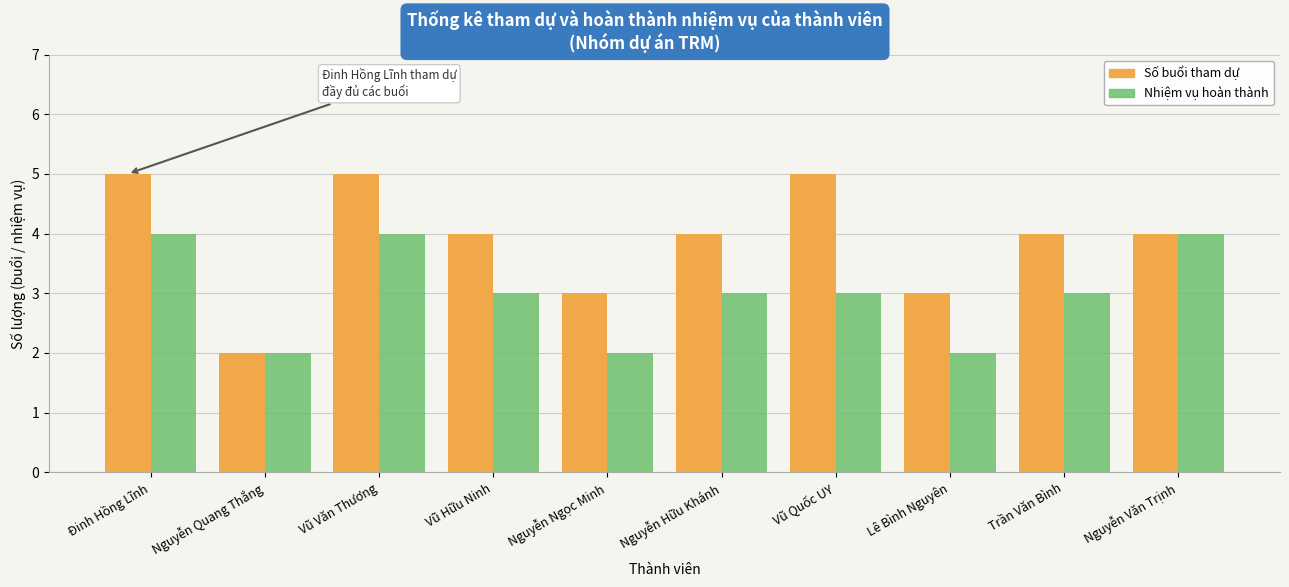

At Nguyễn Ngọc Minh, list the series in order from smallest to largest.

Nhiệm vụ hoàn thành, Số buổi tham dự